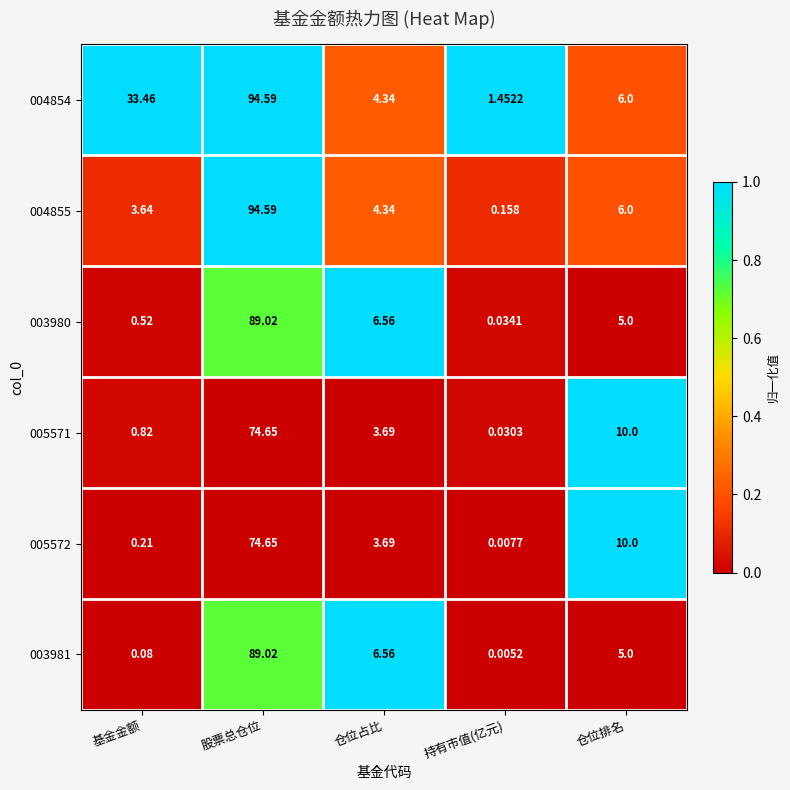

At which category is the sum across all series the highest?

股票总仓位